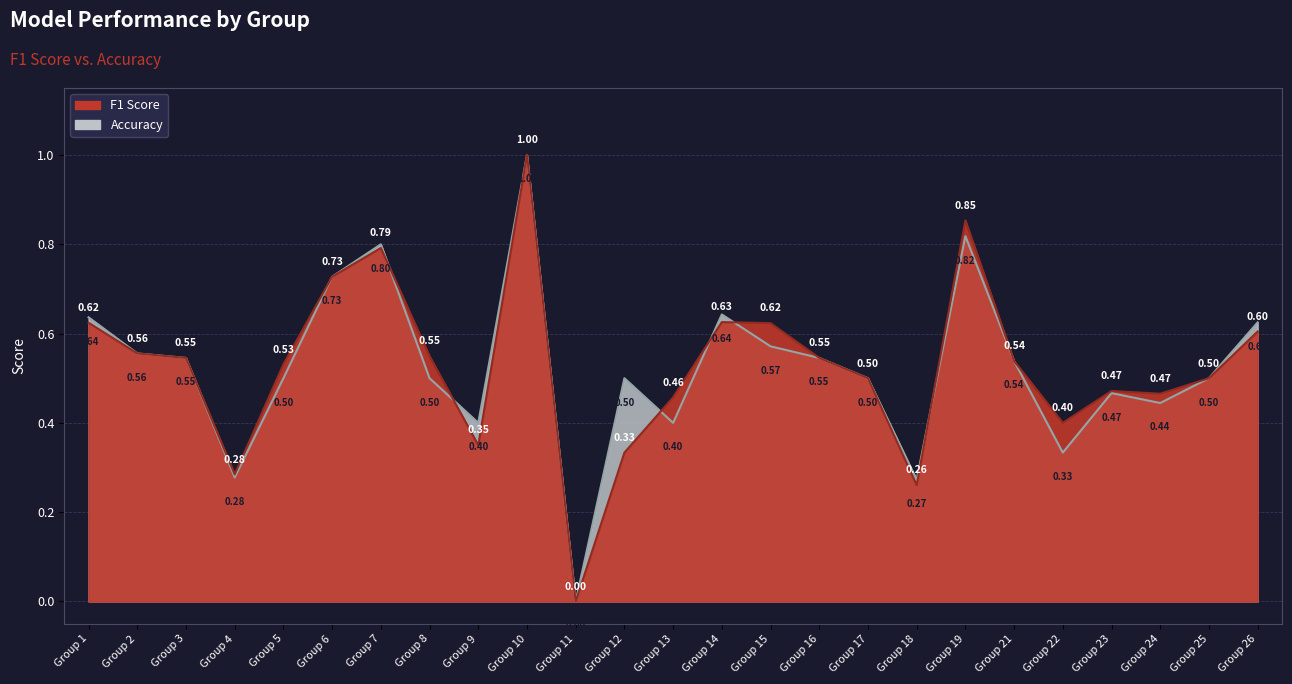

Which series changed the most between 11 and 22?

f1